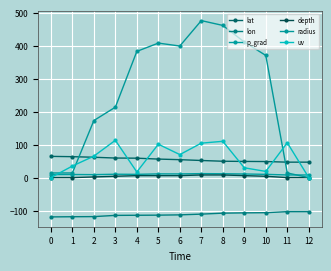

Is this an area chart (filled region under the line)?

No